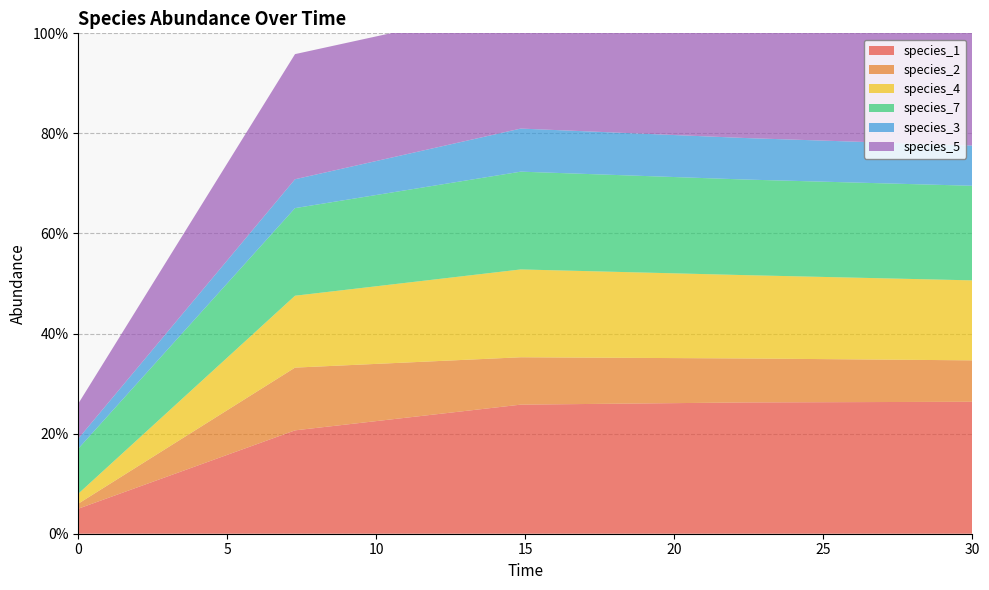

Reading right to left, transcribe all the data shown in this chart.

species_1: 30.0=0.3	22.424242424242426=0.3	14.84848484848485=0.3	7.272727272727273=0.2	0.0=0.1
species_2: 30.0=0.1	22.424242424242426=0.1	14.84848484848485=0.1	7.272727272727273=0.1	0.0=0.0
species_4: 30.0=0.2	22.424242424242426=0.2	14.84848484848485=0.2	7.272727272727273=0.1	0.0=0.0
species_7: 30.0=0.2	22.424242424242426=0.2	14.84848484848485=0.2	7.272727272727273=0.2	0.0=0.1
species_3: 30.0=0.1	22.424242424242426=0.1	14.84848484848485=0.1	7.272727272727273=0.1	0.0=0.0
species_5: 30.0=0.2	22.424242424242426=0.2	14.84848484848485=0.2	7.272727272727273=0.3	0.0=0.1